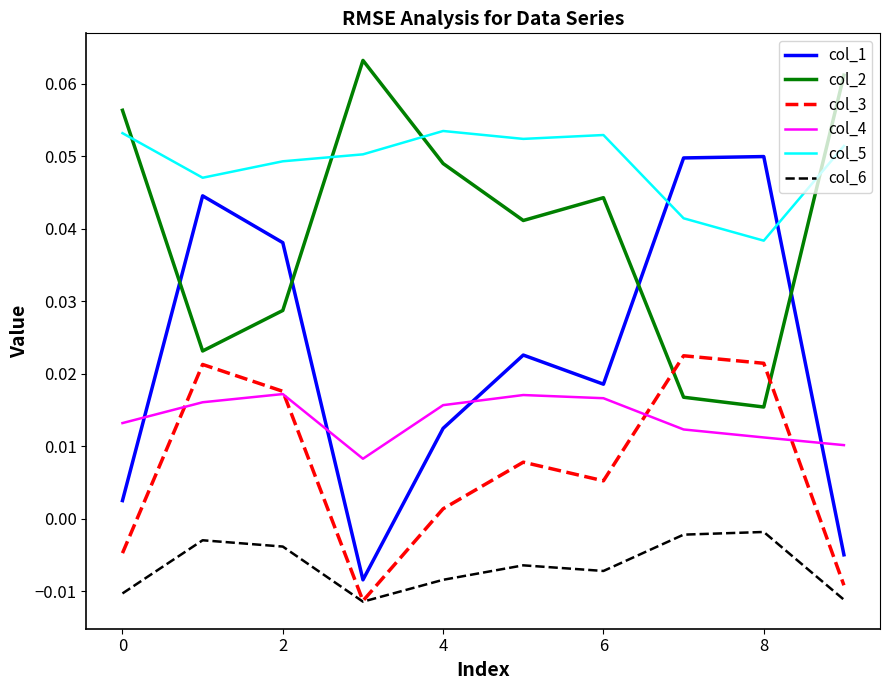

Which series ends up on top after the final intersection of col_1 and col_4?

col_4